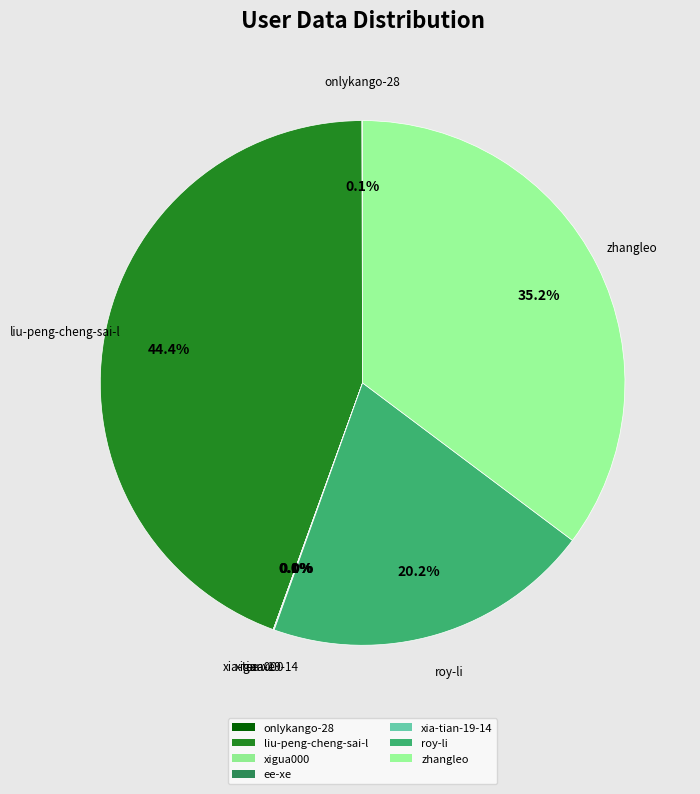

The onlykango-28 slice represents 10% of the pie. True or false?

False